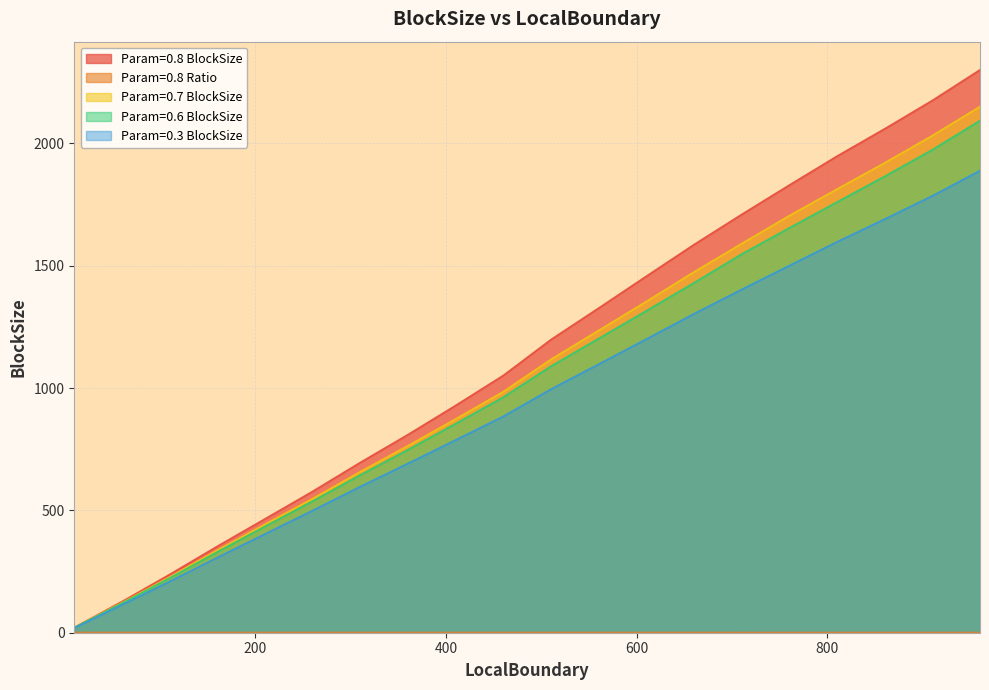

At which label does Param=0.8 BlockSize reach its minimum?

10